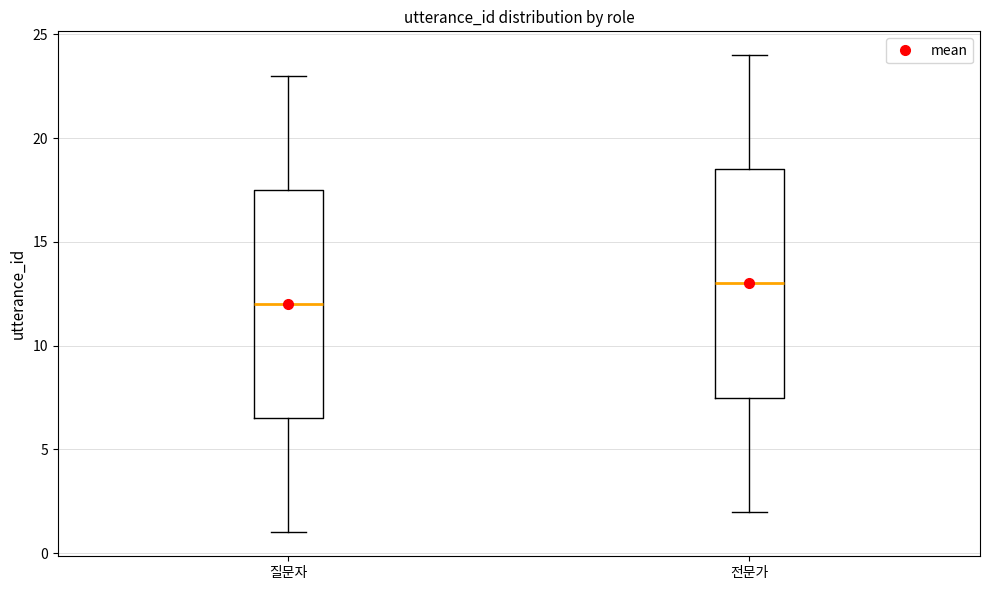

Reading left to right, transcribe this box plot: for each box, give where its median line is, the range the box spans, and where its two whiskers end, as read against the y-axis. The values are not printed on the chart, so give them approximately, as read against the axis.

질문자: median 12.0, box 6.5 to 17.5, whiskers 1.0 to 23.0
전문가: median 13.0, box 7.5 to 18.5, whiskers 2.0 to 24.0